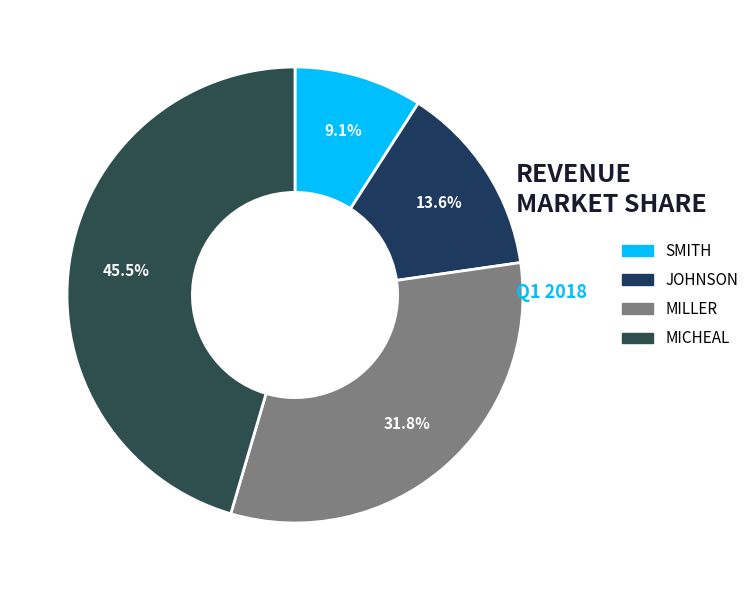

To the nearest percent, what is the difference between the largest and smallest slice percentages?

36%